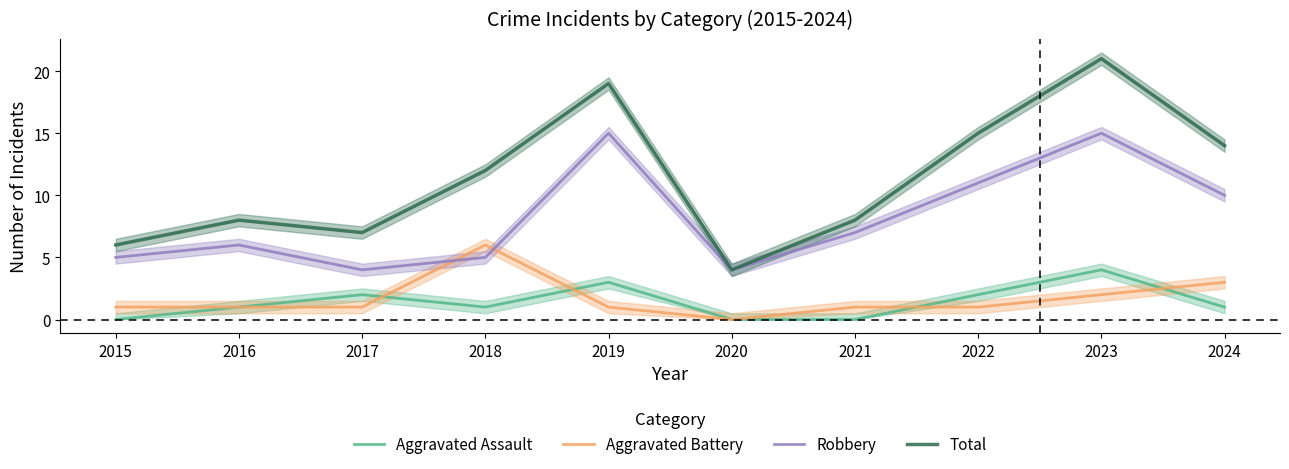

Which series has the largest total across all categories?

Total